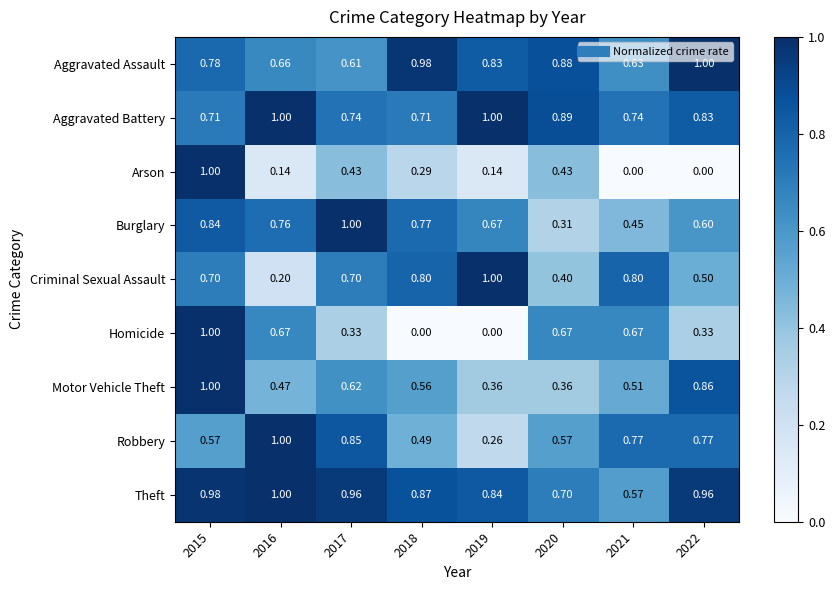

Which series has the largest total across all categories?

Theft